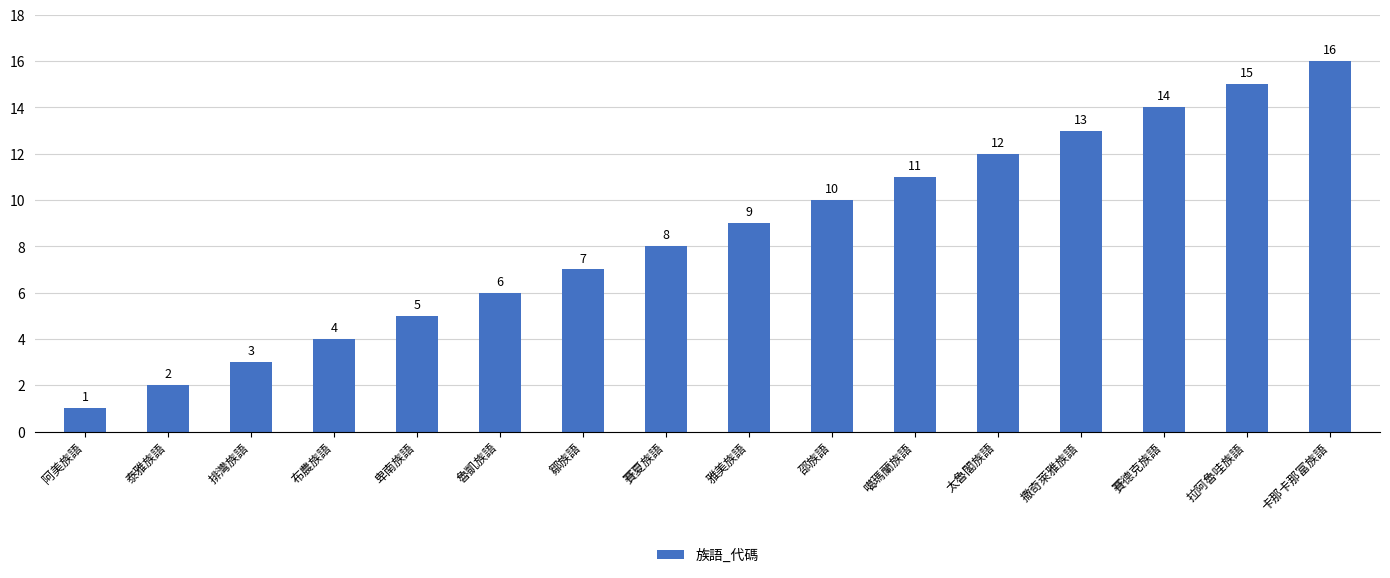

The chart shows a value of 23 at 卡那卡那富族語. True or false?

False